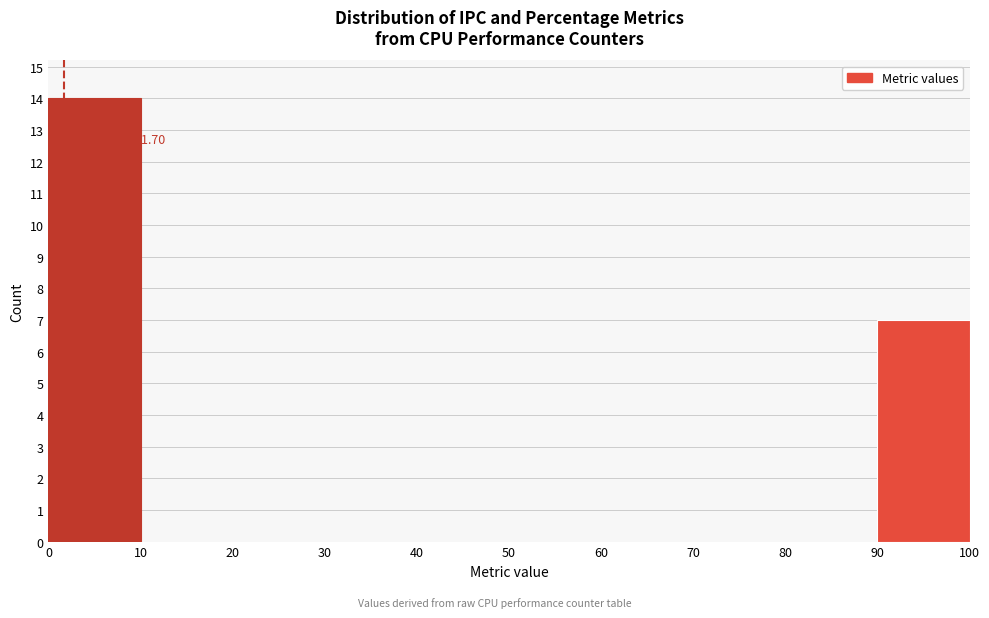

Over which range of the x-axis is the bar tallest?

0 to 10